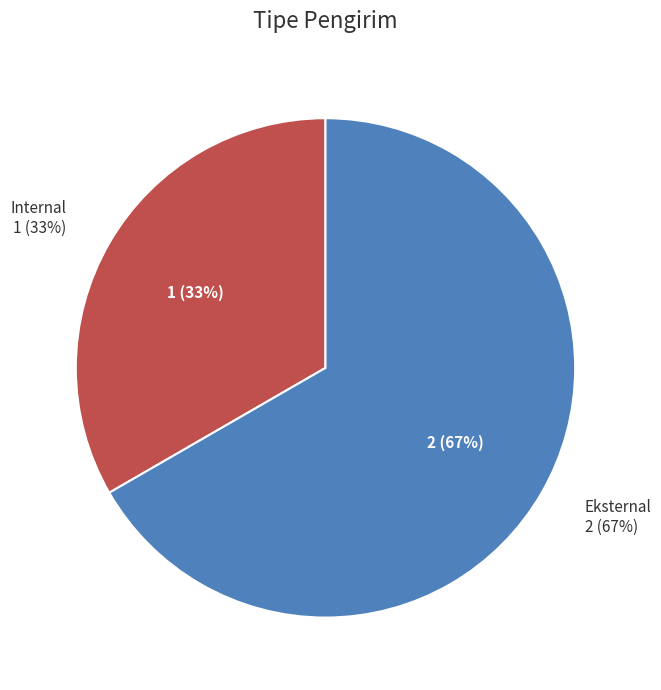

To the nearest percent, what percentage of the pie is Eksternal?

67%